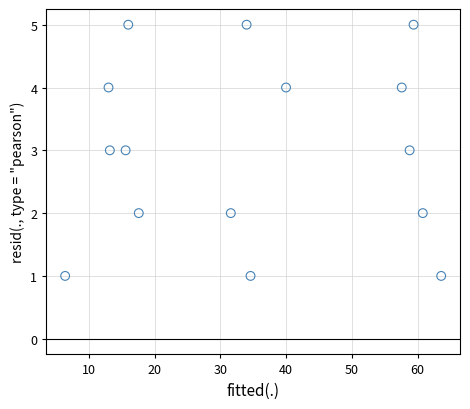

What is the range of Y values (max minus min)?

4